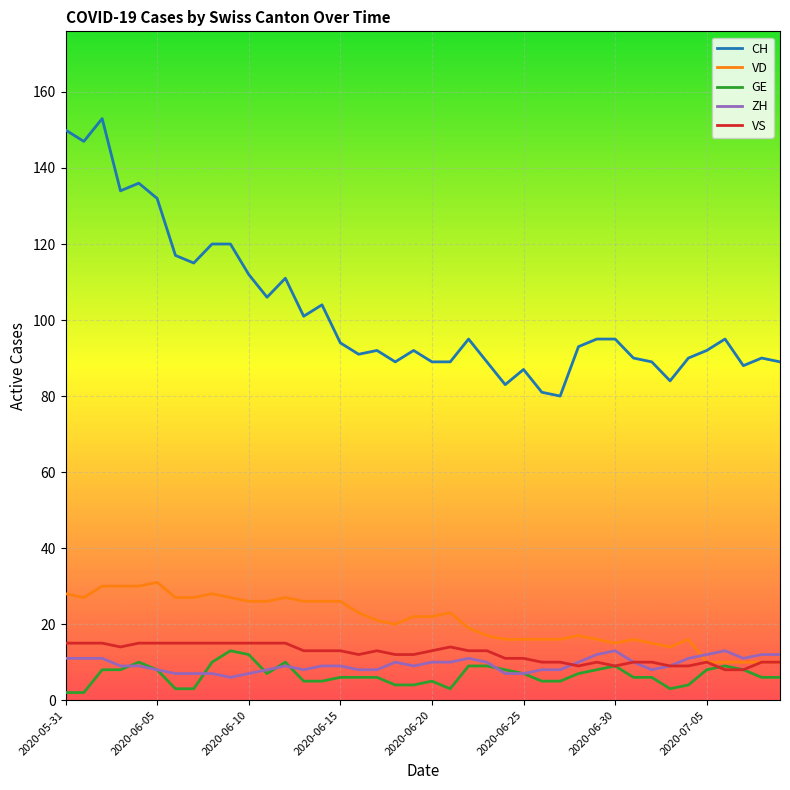

Which series has the largest total across all categories?

CH